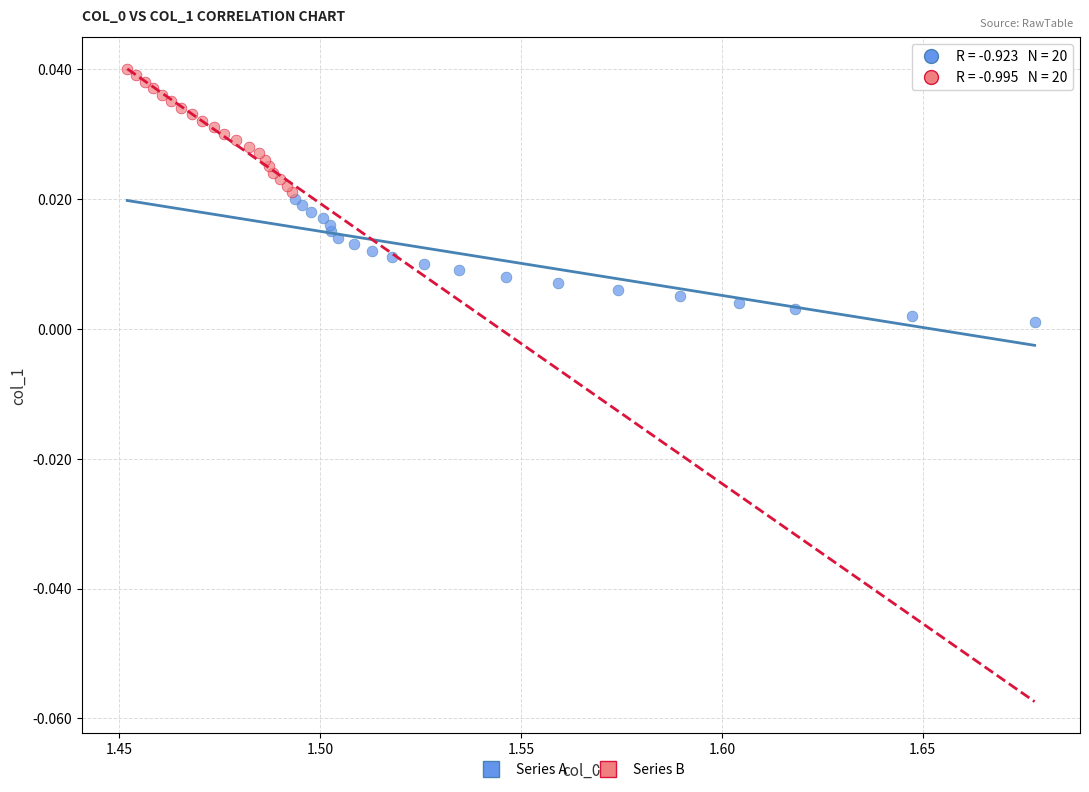

Which series contains the highest Y value?

Series B